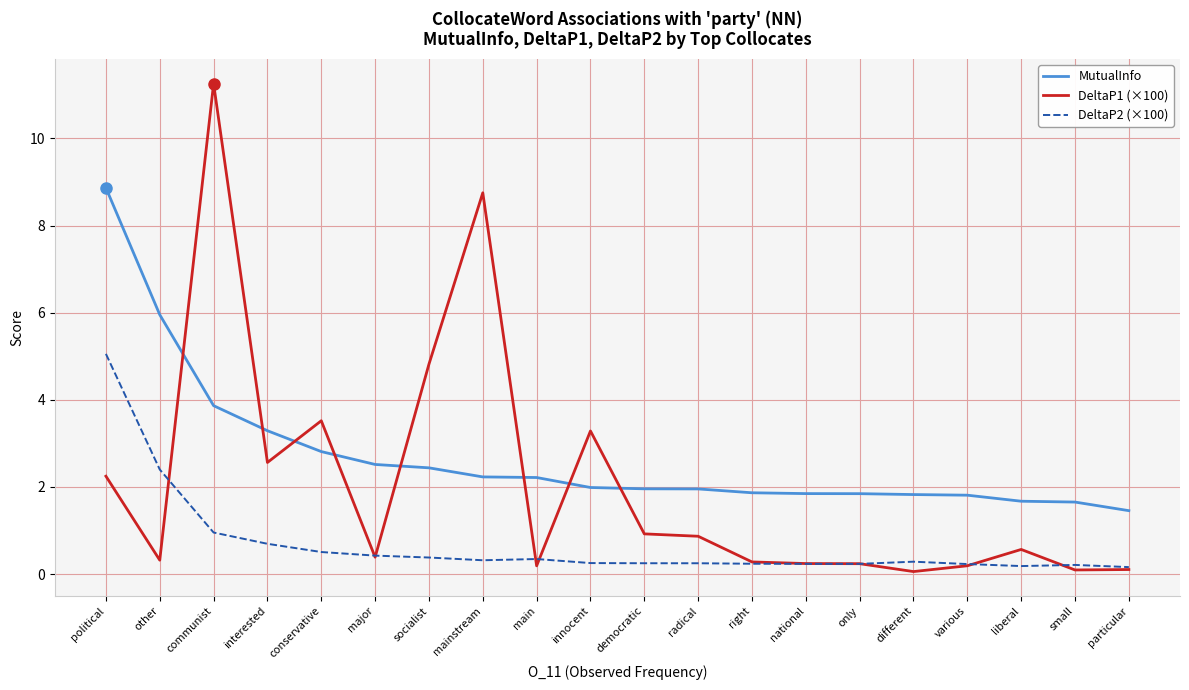

Which series has the largest total across all categories?

MutualInfo